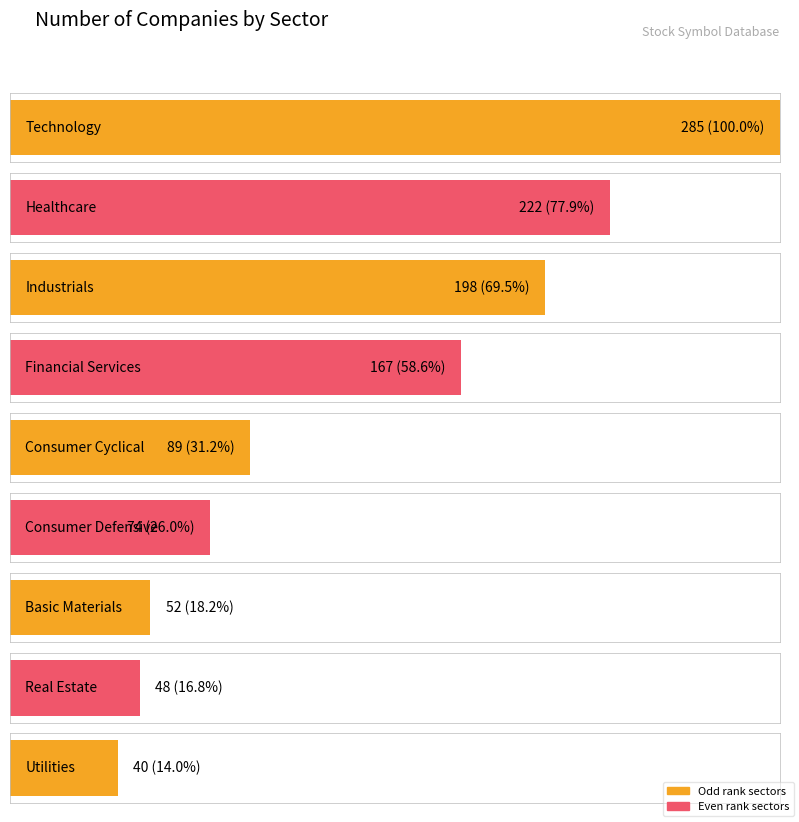

Reading right to left, what are all the values shown in this chart?

Utilities=40	Real Estate=48	Basic Materials=52	Consumer Defensive=74	Consumer Cyclical=89	Financial Services=167	Industrials=198	Healthcare=222	Technology=285